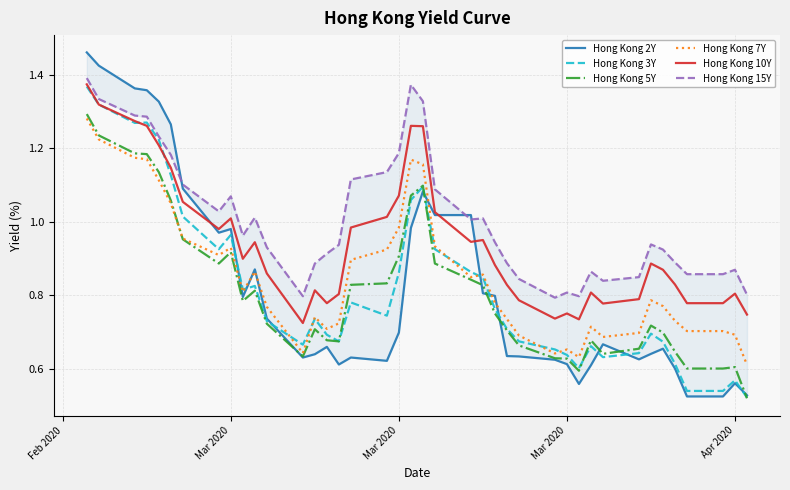

Is the value of Hong Kong 3Y at 36 greater than the value of Hong Kong 2Y at 39?

Yes